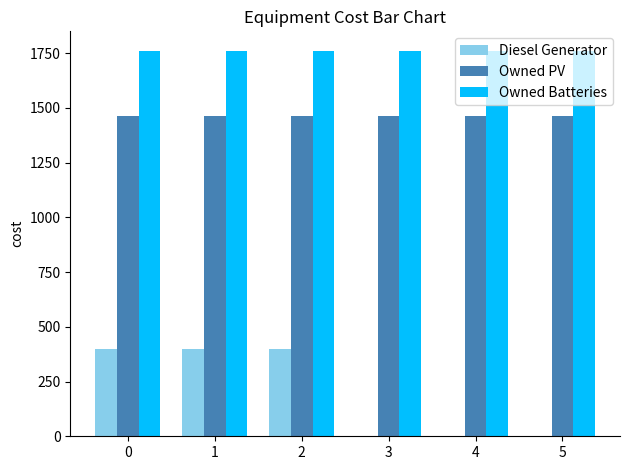

Reading right to left, extract all data points from this chart.

Diesel Generator: 0	0	0	400	400	400
Owned PV: 1461	1461	1461	1461	1461	1461
Owned Batteries: 1762	1762	1762	1762	1762	1762